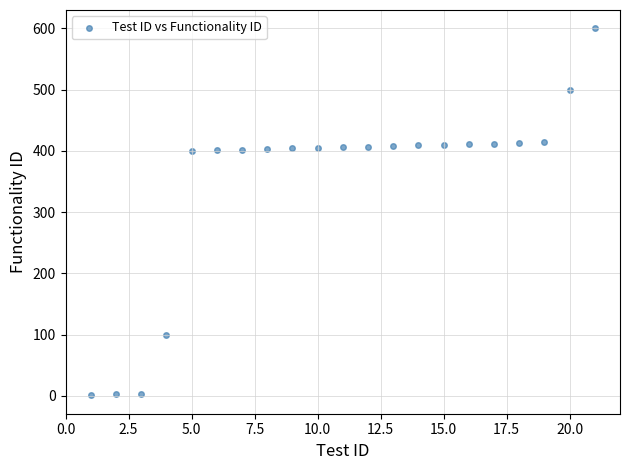

What is the range of Y values (max minus min)?

599